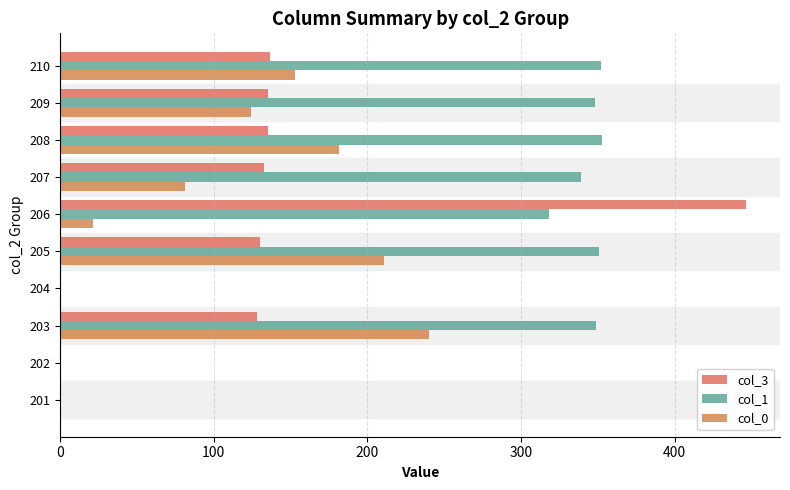

What is the highest value of the col_1 series?

353.0